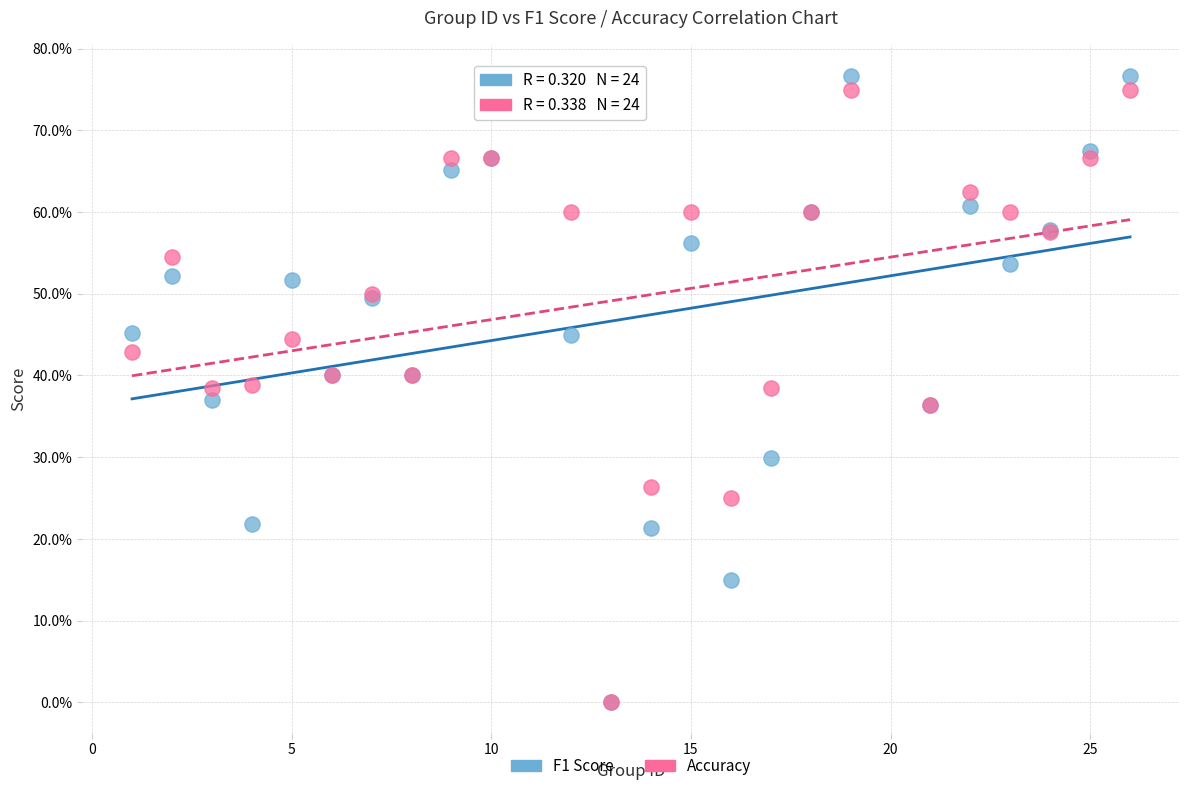

What are all the series names shown in the legend?

F1 Score, Accuracy